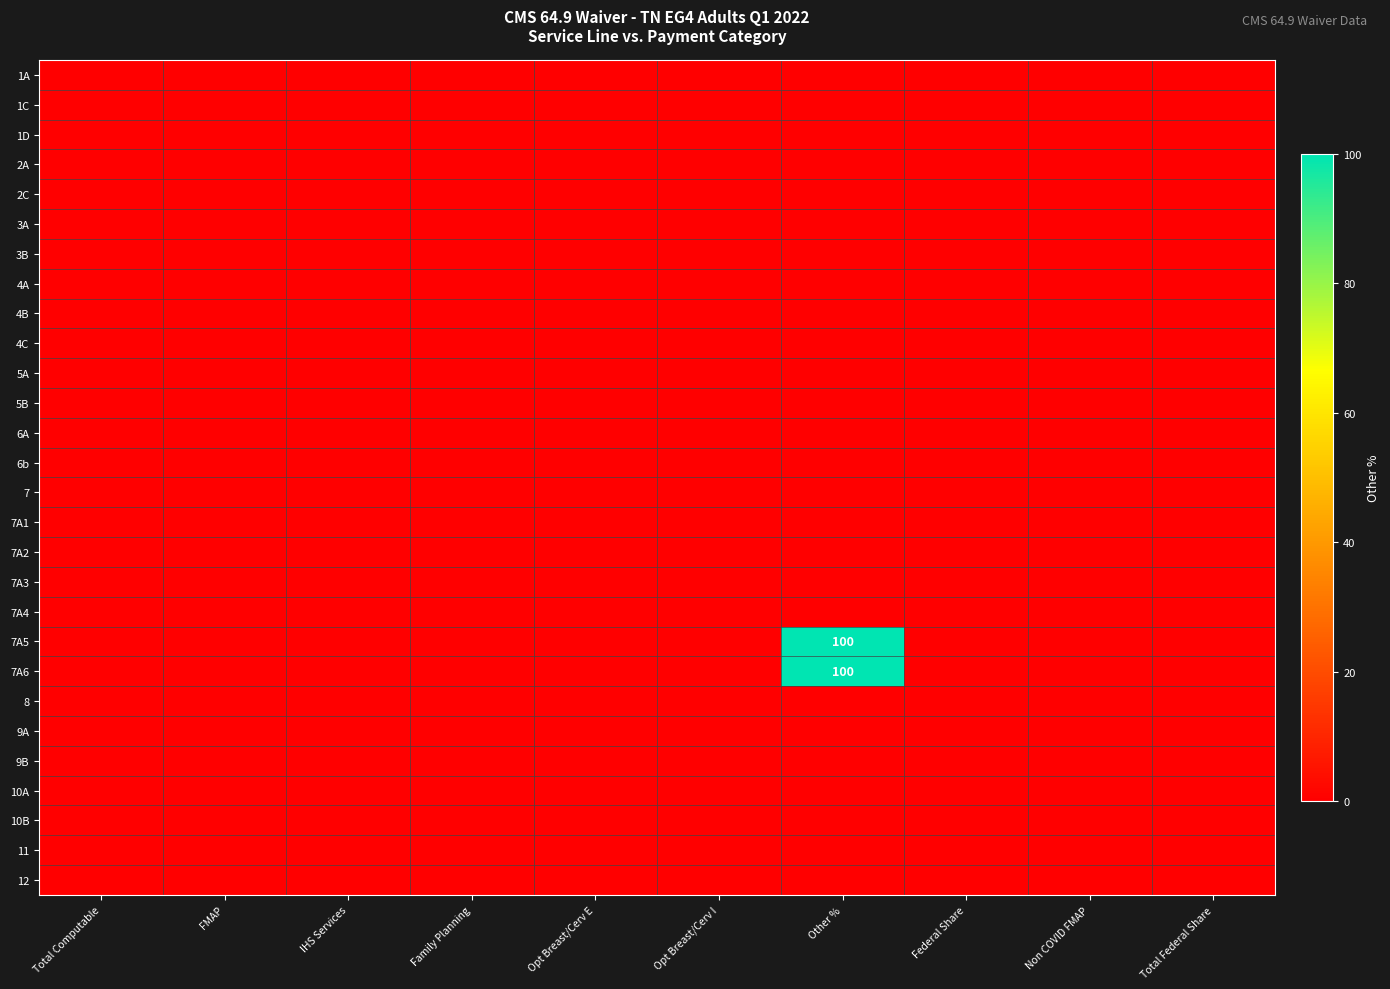

Where is 8 nearest to the value 0?

Total Computable